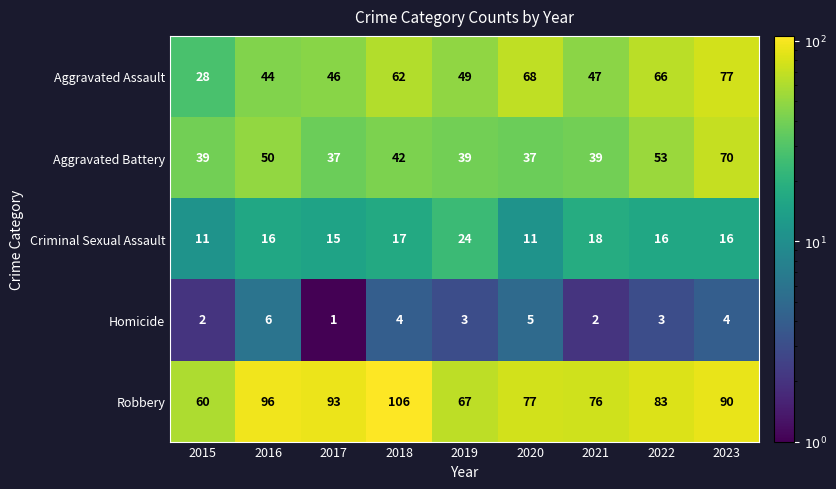

At which label does Aggravated Assault first exceed 49?

2018